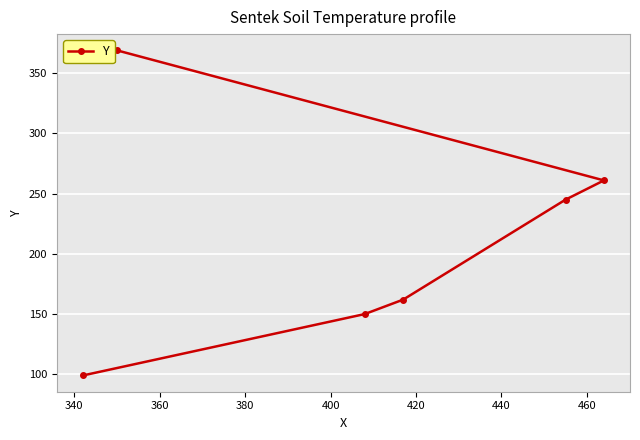

What is the value of the 2nd point from the left?

369